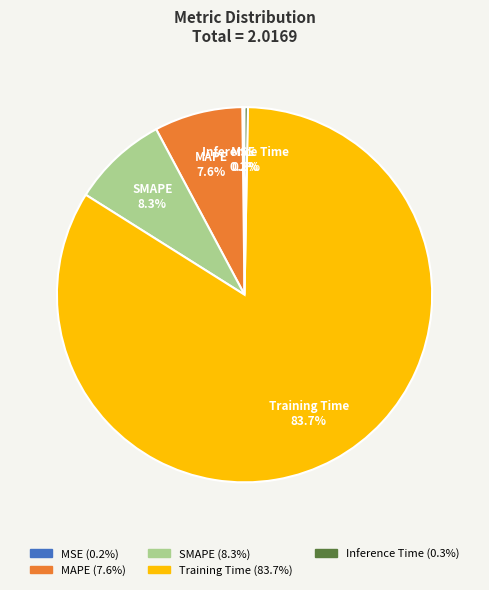

Which slice is the largest?

Training Time